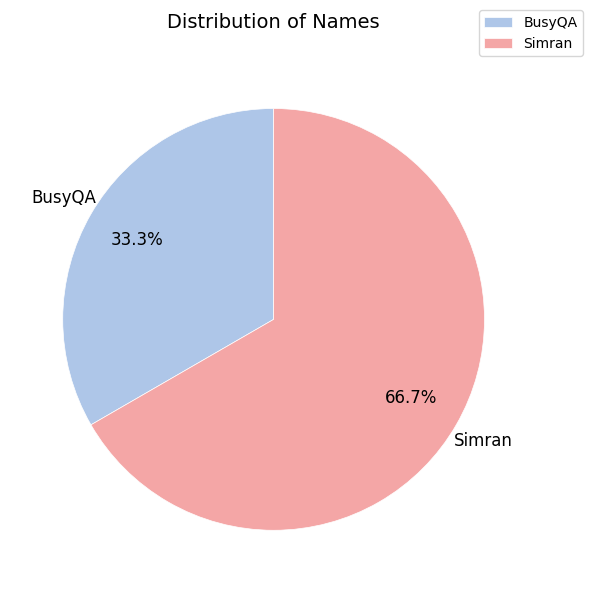

Which category has the smallest portion of the pie?

BusyQA